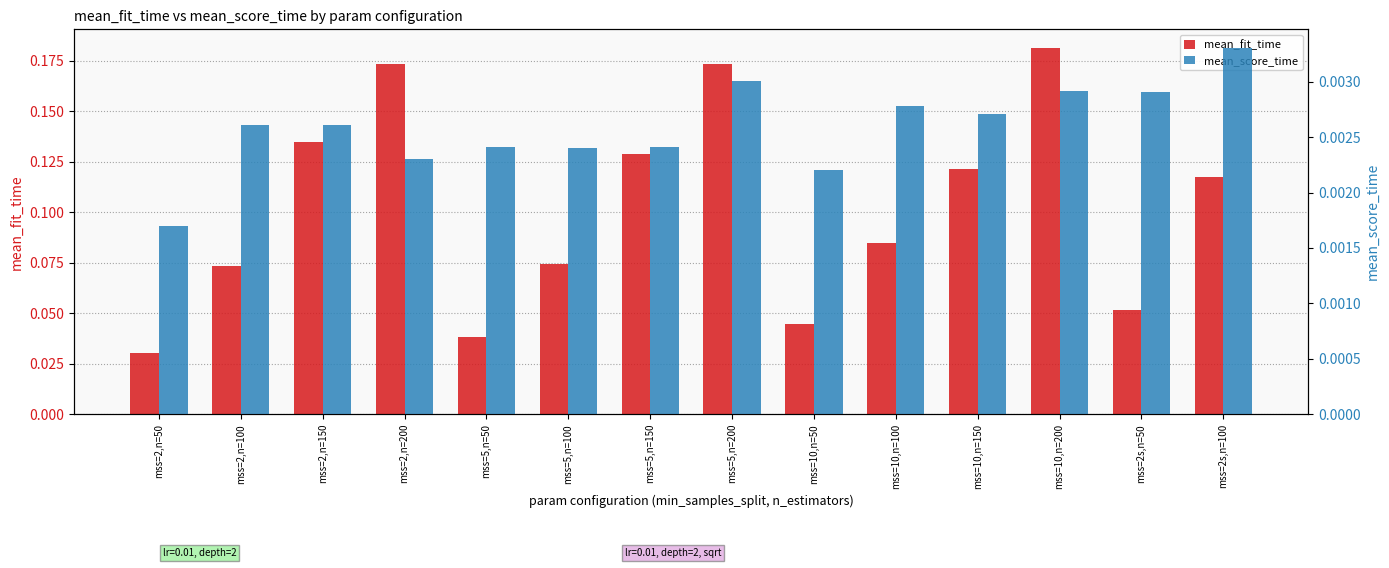

At which category is the sum across all series the highest?

mss=10,n=200